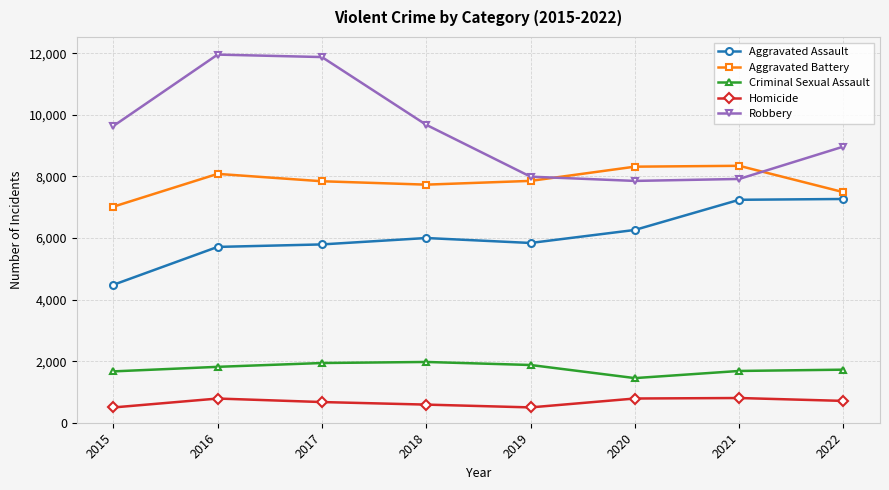

What is the sum of all Homicide values?

5340